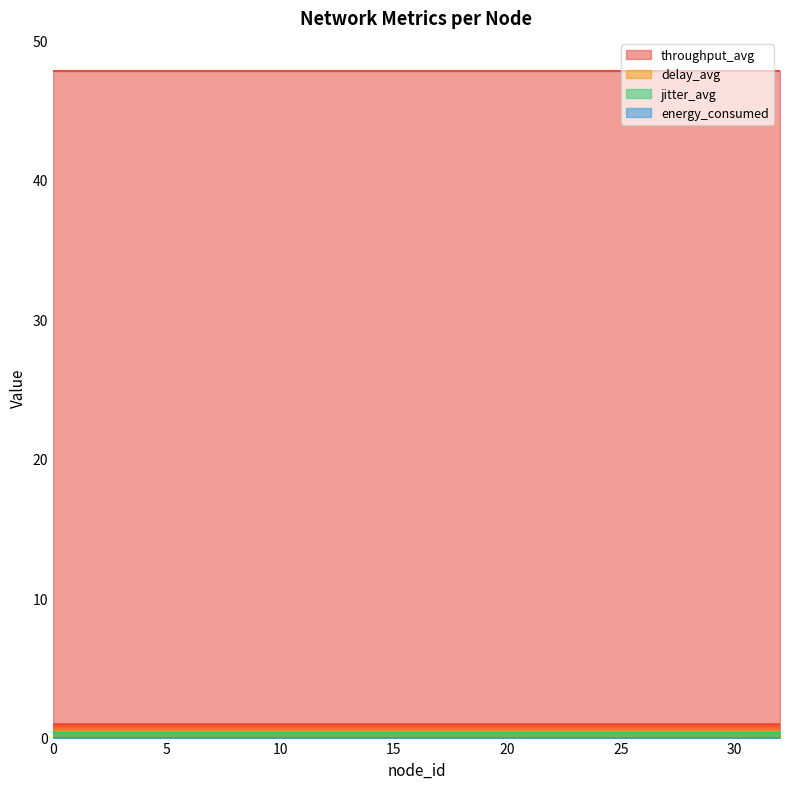

Reading left to right, transcribe all the data shown in this chart.

throughput_avg: 47.8	47.8	47.8	47.8	47.8	47.8	47.8	47.8	47.8	47.8	47.8	47.8	47.8	47.8	47.8	47.8	47.8	47.8	47.8	47.8	47.8	47.8	47.8	47.8	47.8	47.8	47.8	47.8	47.8	47.8	47.8	47.8	47.8
delay_avg: 0.3	0.3	0.3	0.3	0.3	0.3	0.3	0.3	0.3	0.3	0.3	0.3	0.3	0.3	0.3	0.3	0.3	0.3	0.3	0.3	0.3	0.3	0.3	0.3	0.3	0.3	0.3	0.3	0.3	0.3	0.3	0.3	0.3
jitter_avg: 0.3	0.3	0.3	0.3	0.3	0.3	0.3	0.3	0.3	0.3	0.3	0.3	0.3	0.3	0.3	0.3	0.3	0.3	0.3	0.3	0.3	0.3	0.3	0.3	0.3	0.3	0.3	0.3	0.3	0.3	0.3	0.3	0.3
energy_consumed: 0.0	0.0	0.0	0.0	0.0	0.0	0.0	0.0	0.0	0.0	0.0	0.0	0.0	0.0	0.0	0.0	0.0	0.0	0.0	0.0	0.0	0.0	0.0	0.0	0.0	0.0	0.0	0.0	0.0	0.0	0.0	0.0	0.0